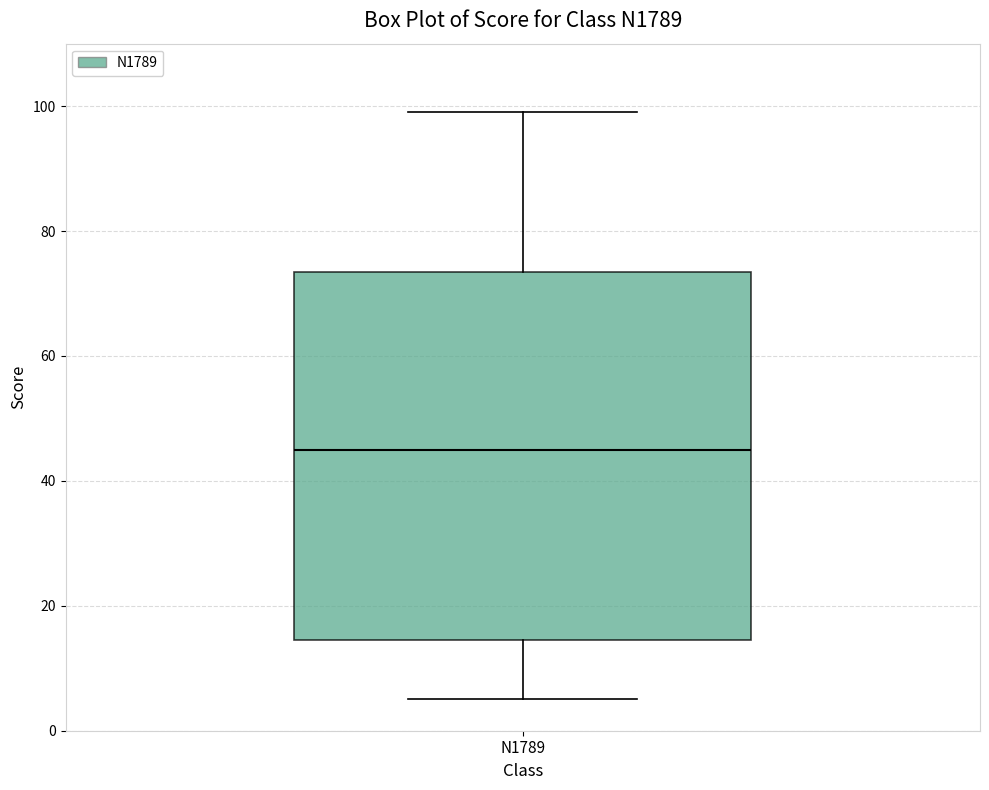

Transcribe this box plot: give where the median line is, the range the box spans, and where the two whiskers end, as read against the y-axis. The values are not printed on the chart, so give them approximately, as read against the axis.

median 46, box 14 to 74, whiskers 6 to 100